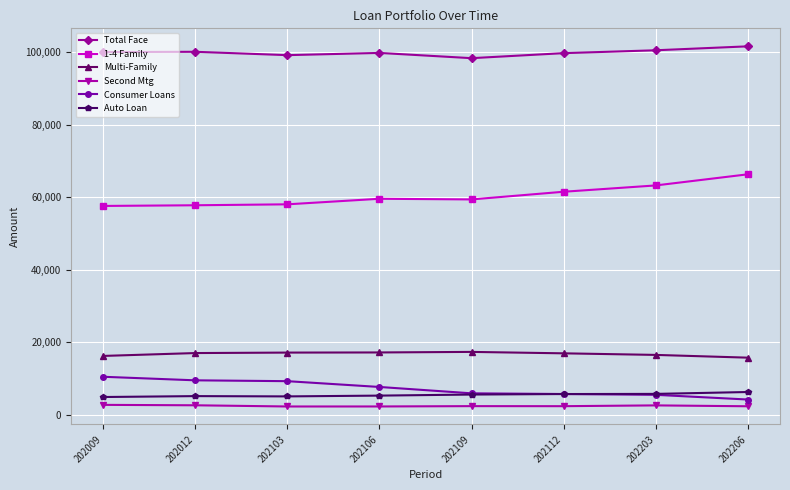

At which category does the chart reach its peak across all series?

202206